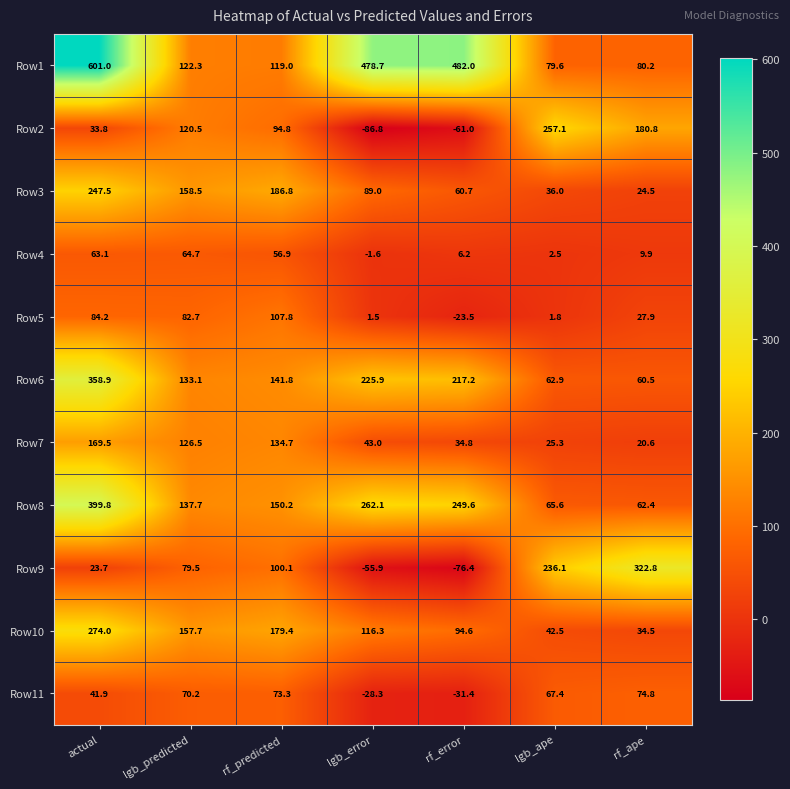

At lgb_error, list the series in order from largest to smallest.

Row1, Row8, Row6, Row10, Row3, Row7, Row5, Row4, Row11, Row9, Row2